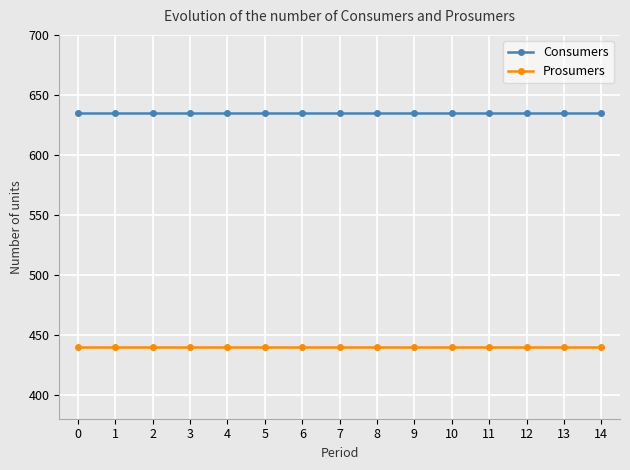

True or false: Prosumers and Consumers intersect in this chart.

False